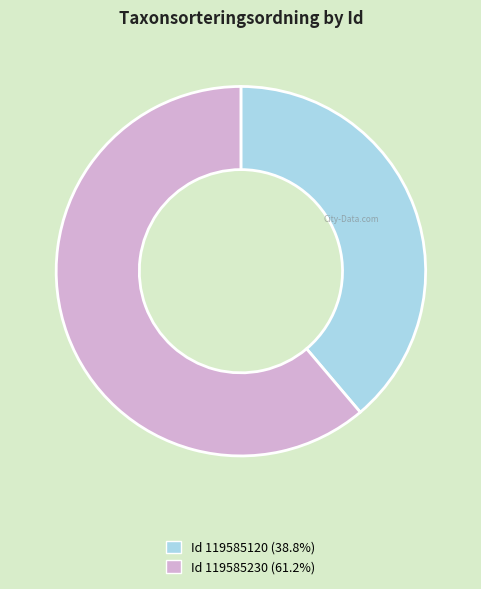

Is there a majority slice in this chart?

Yes